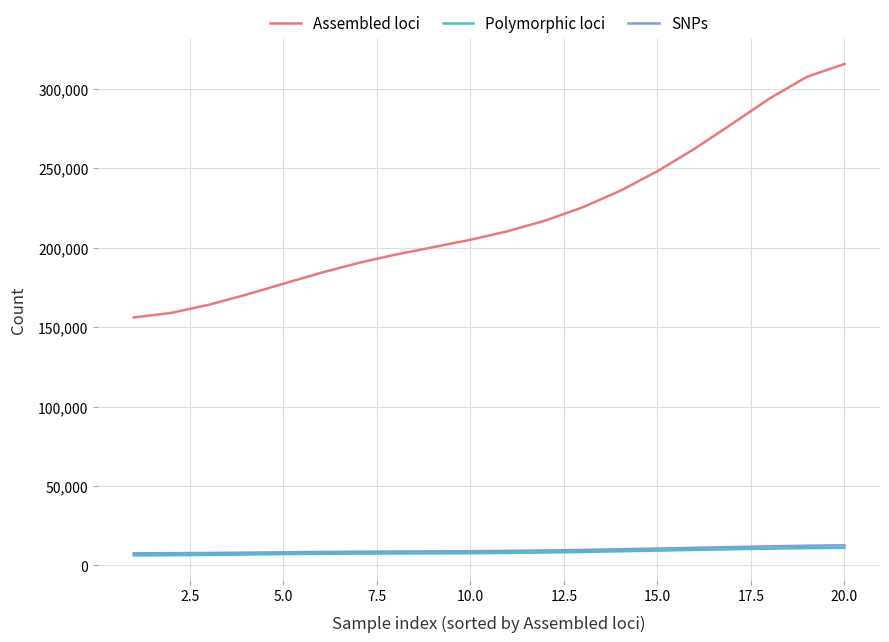

Which series has the widest spread of values?

Assembled loci